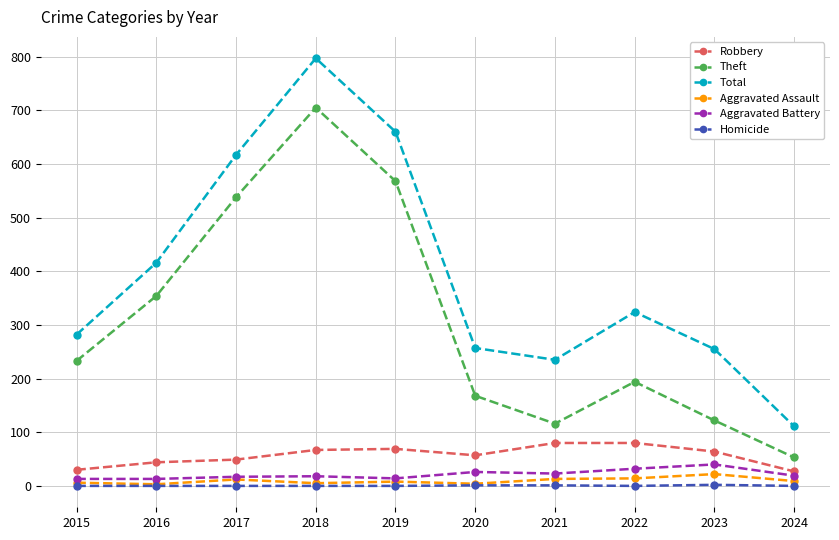

Where is Theft nearest to the value 379?

2016